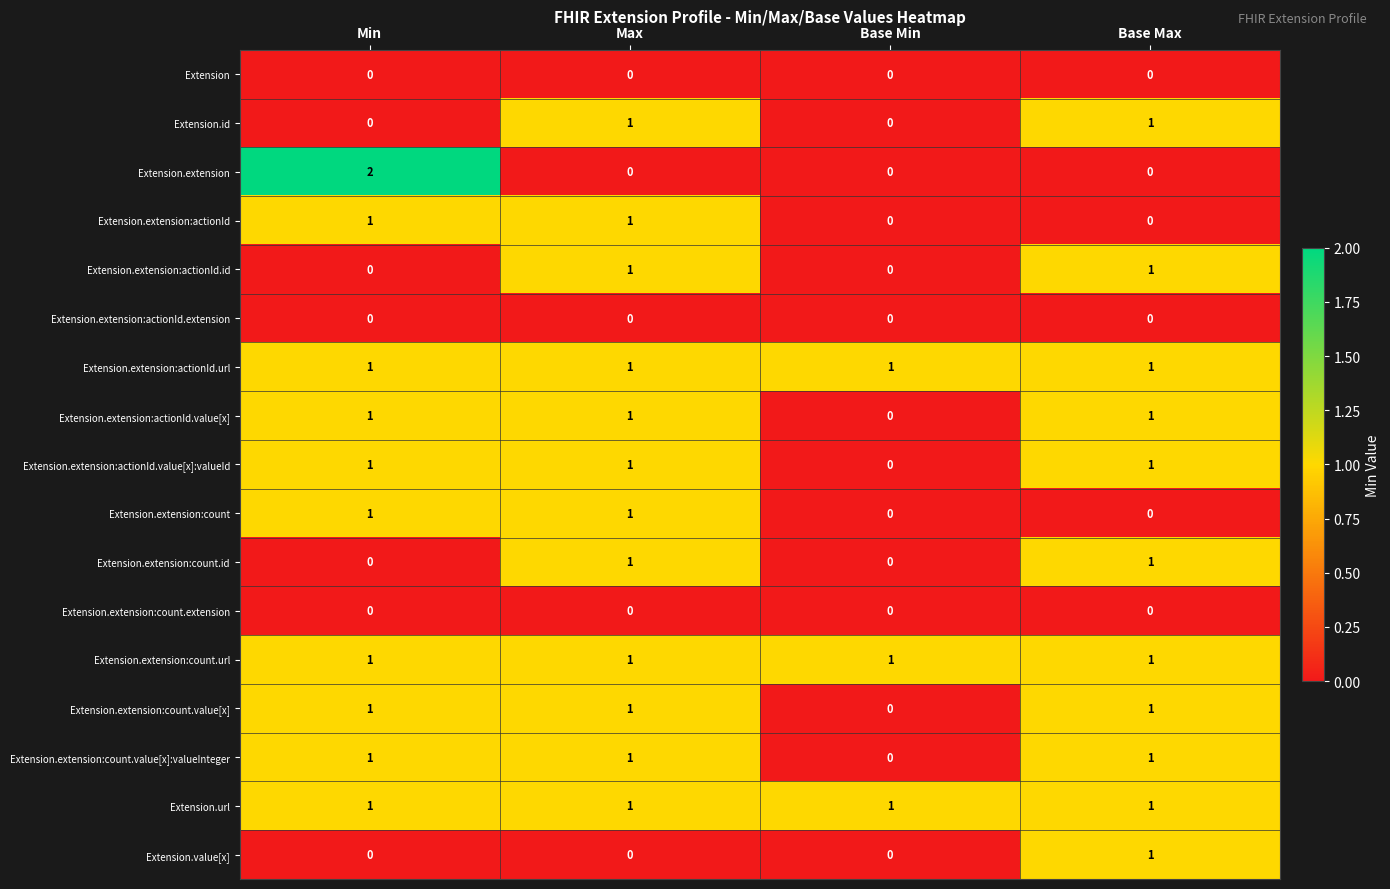

What is the total value across all series at Min?

11